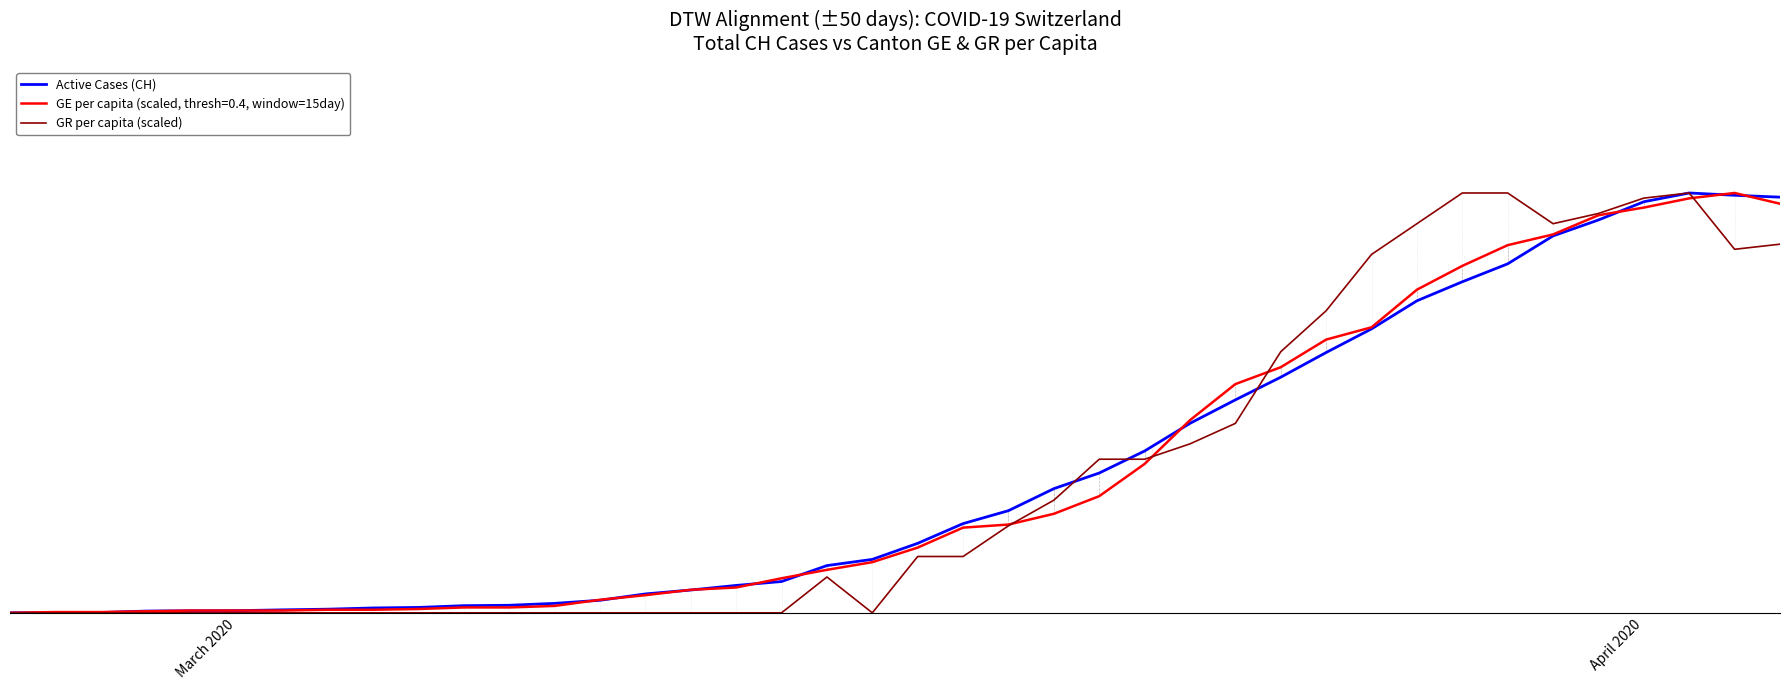

Does the chart display data point markers on the line(s)?

No